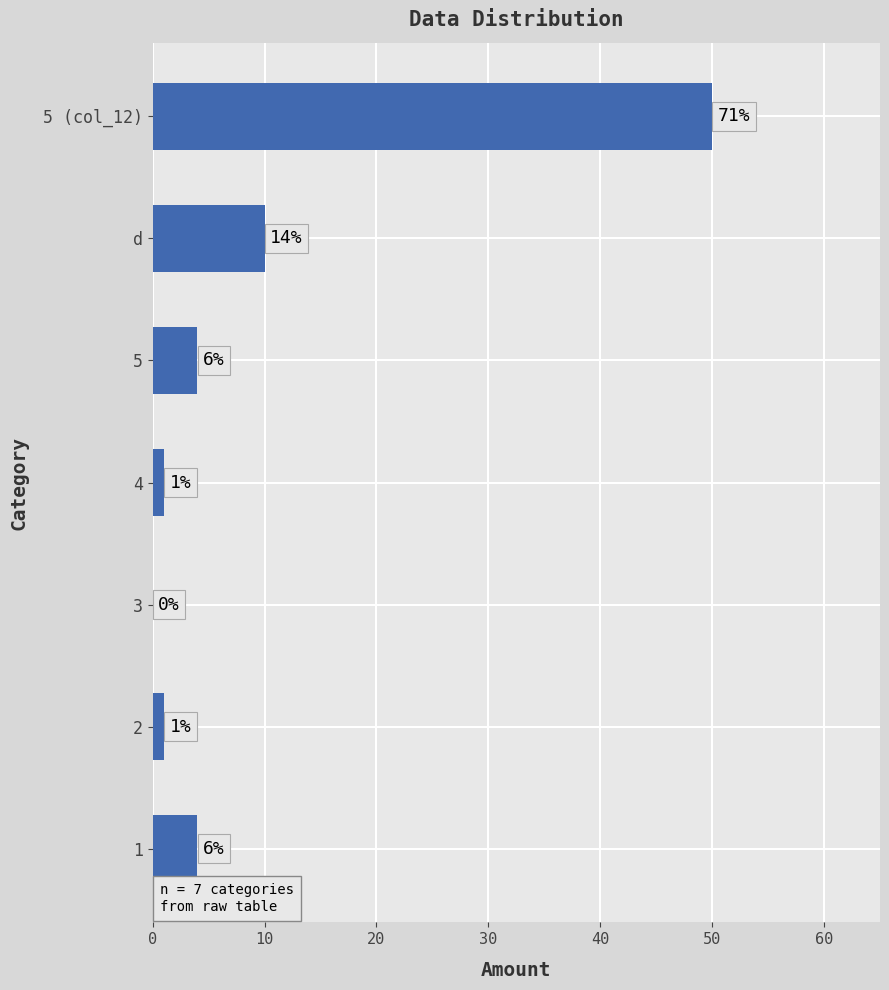

How many bars are there in total?

7